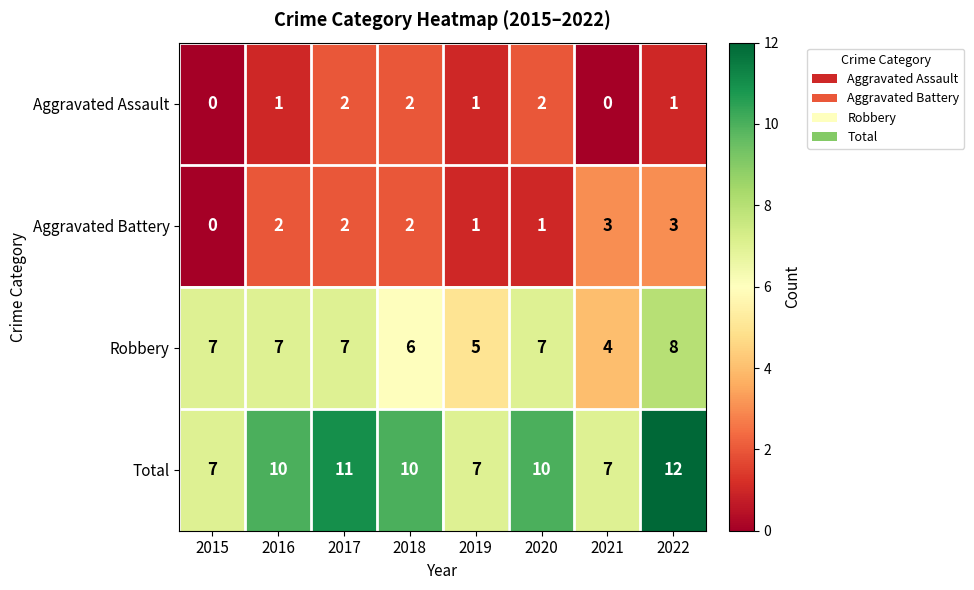

What is the sum of all Aggravated Assault values?

9